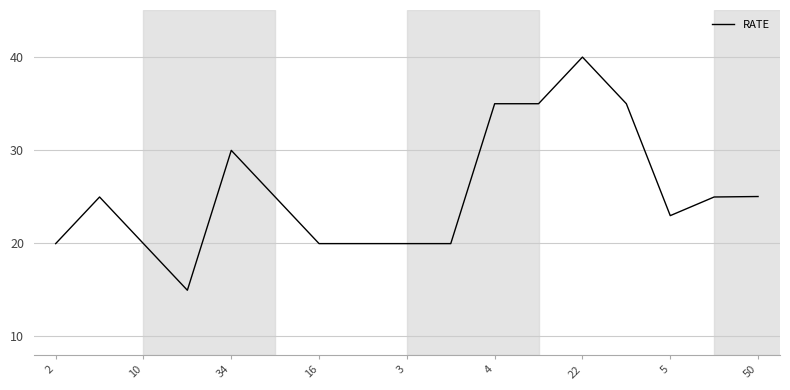

What is the difference between the maximum and minimum values?

25.0